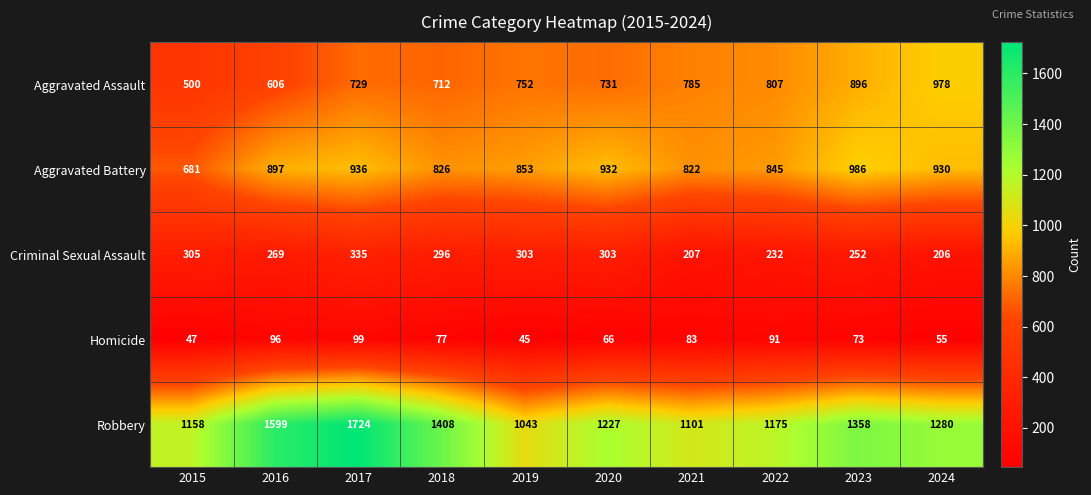

How many data points does each series have?

10